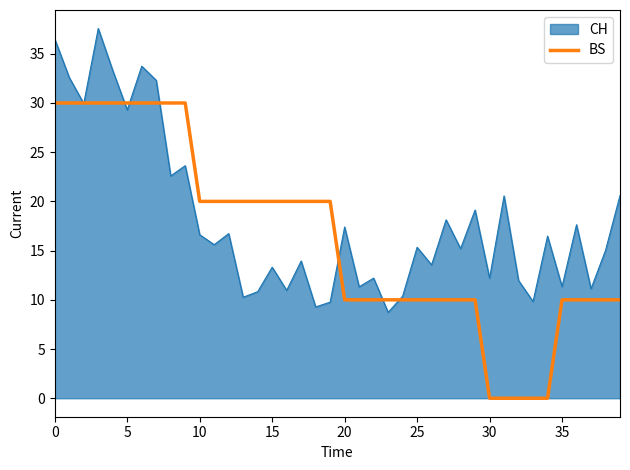

Rank the series by their maximum value, from lowest to highest.

BS, CH